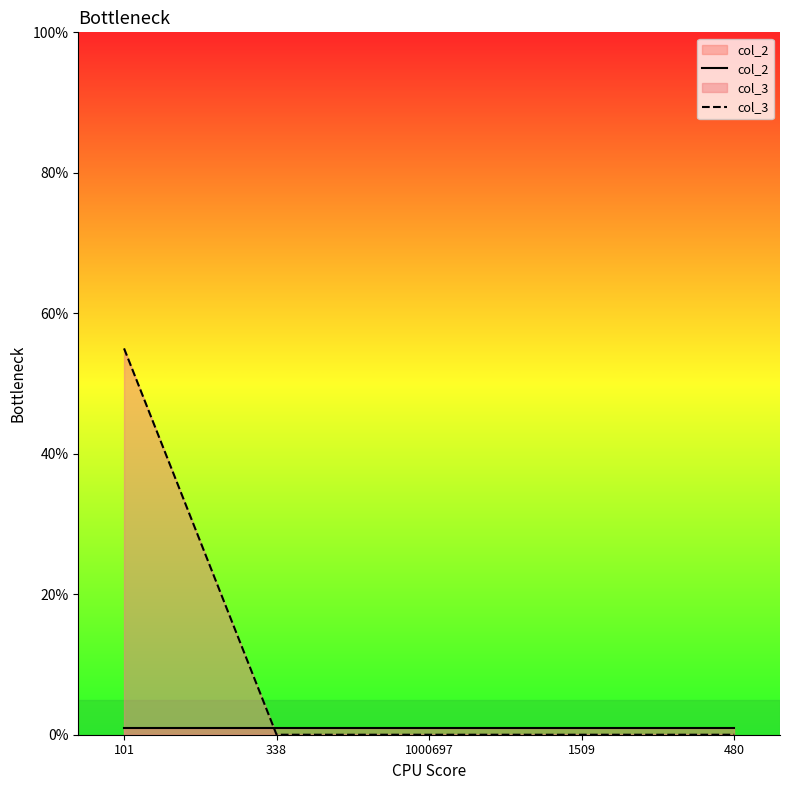

How many lines are shown in the chart?

2